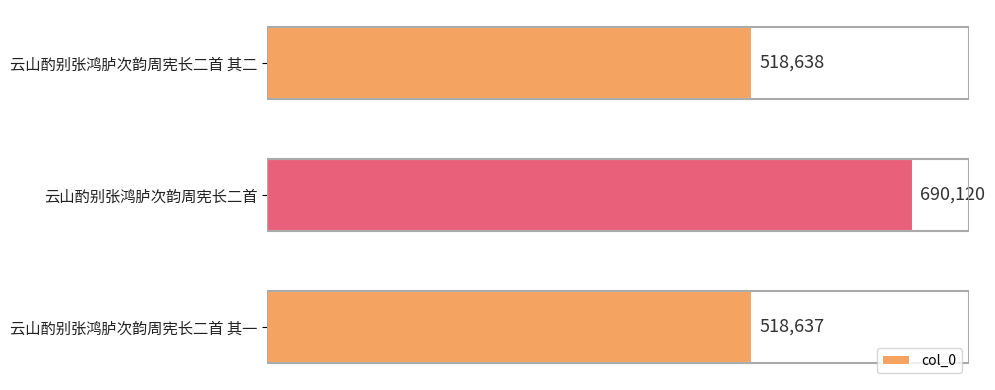

List the labels in order of value, largest first.

云山酌别张鸿胪次韵周宪长二首, 云山酌别张鸿胪次韵周宪长二首 其二, 云山酌别张鸿胪次韵周宪长二首 其一